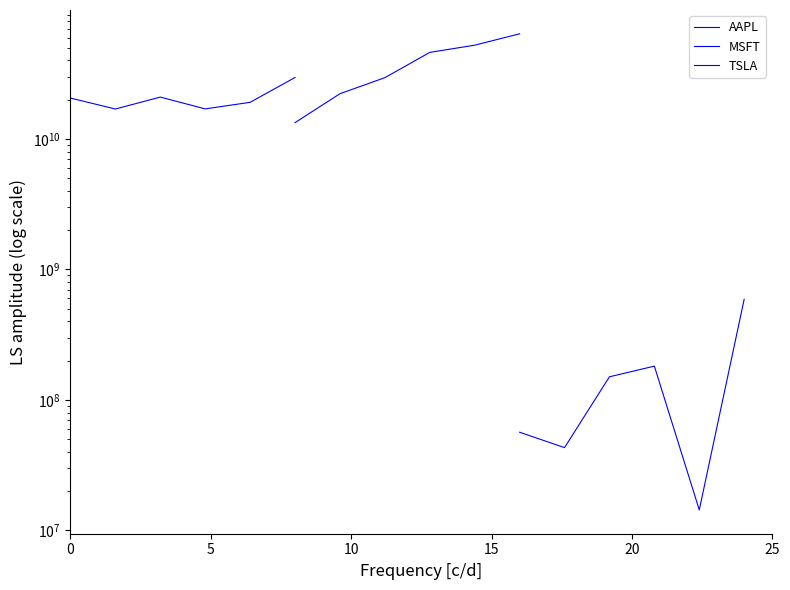

True or false: TSLA and AAPL intersect in this chart.

False